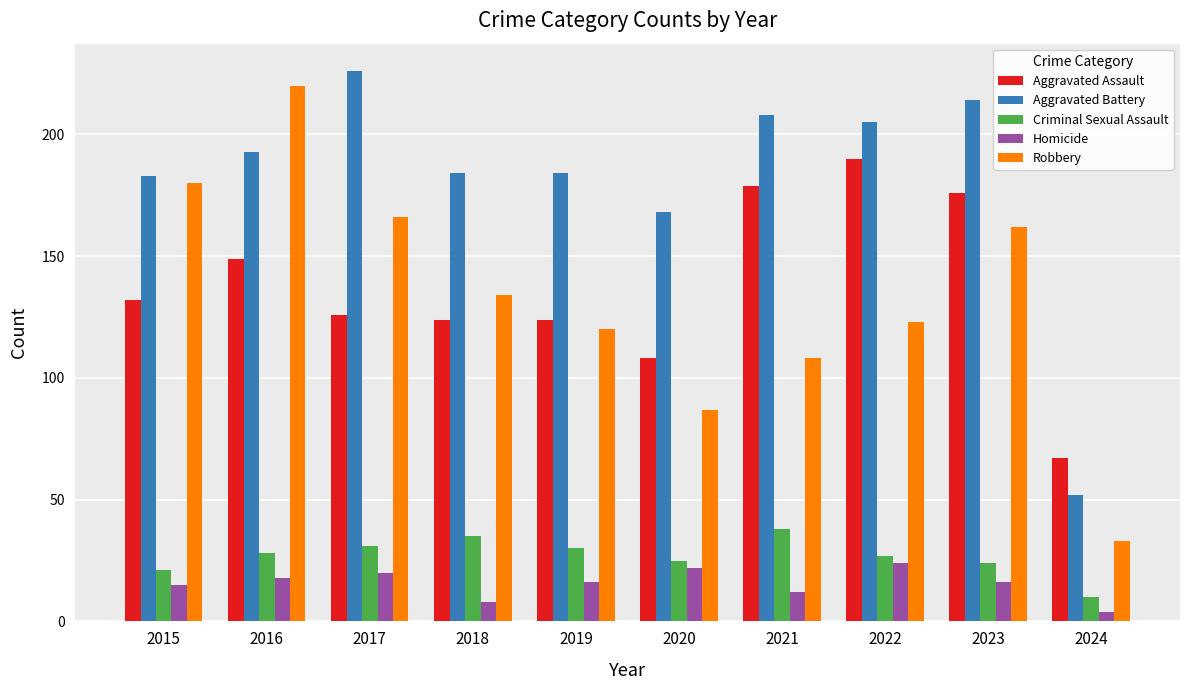

Does the chart contain any negative values?

No